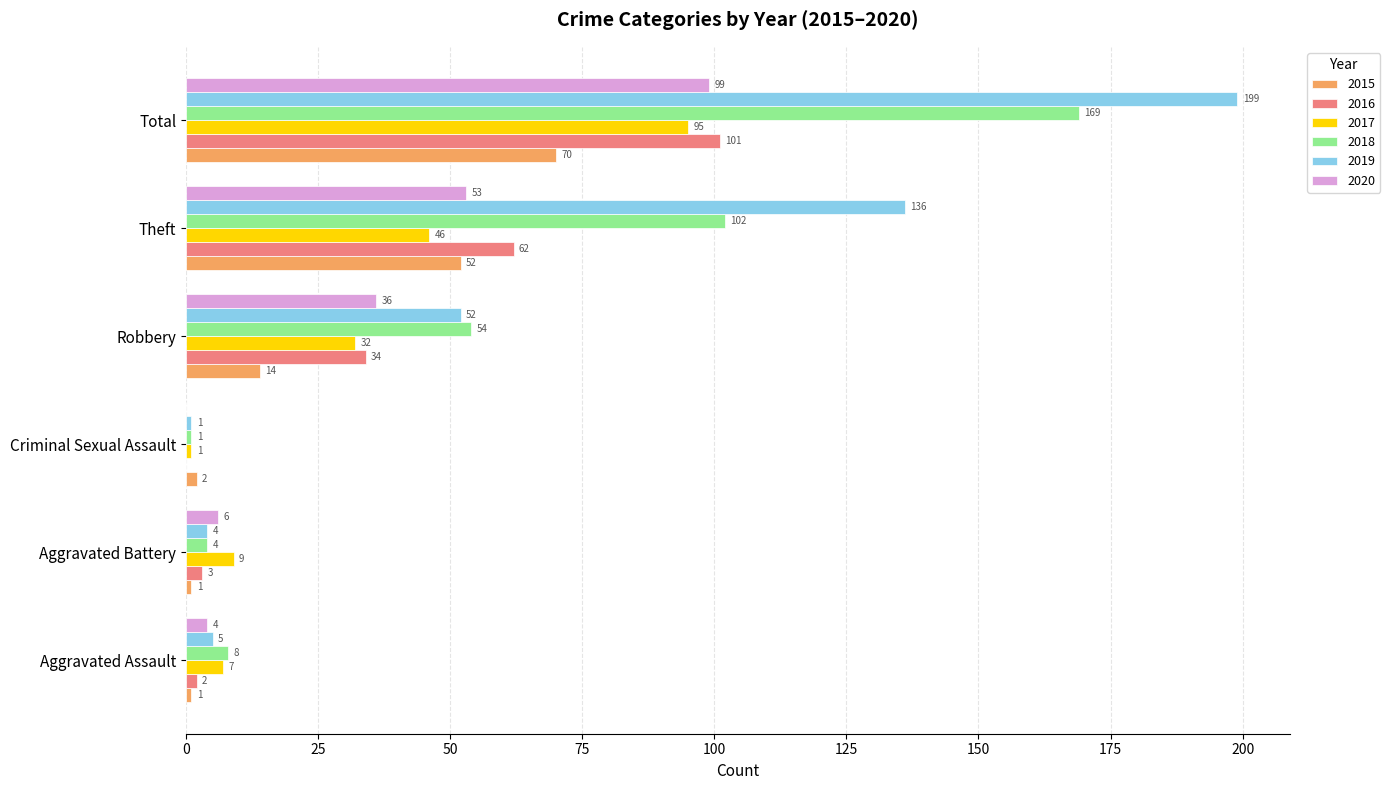

Is it true that 2020 equals 53 at Theft?

True